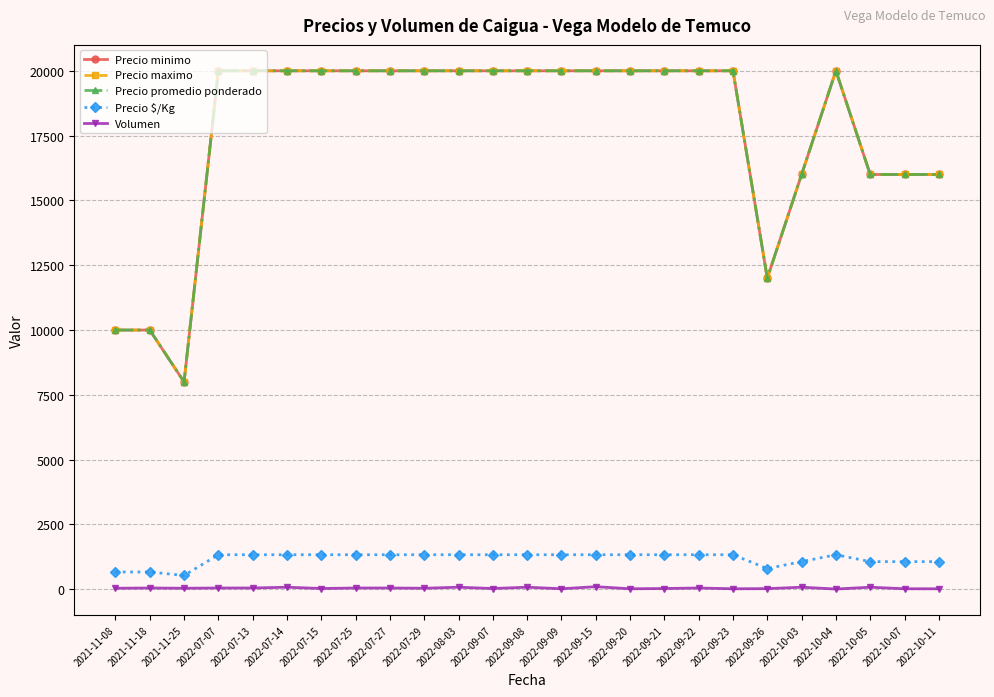

In Volumen, how many points are higher than both neighbors (excluding endpoints)?

8